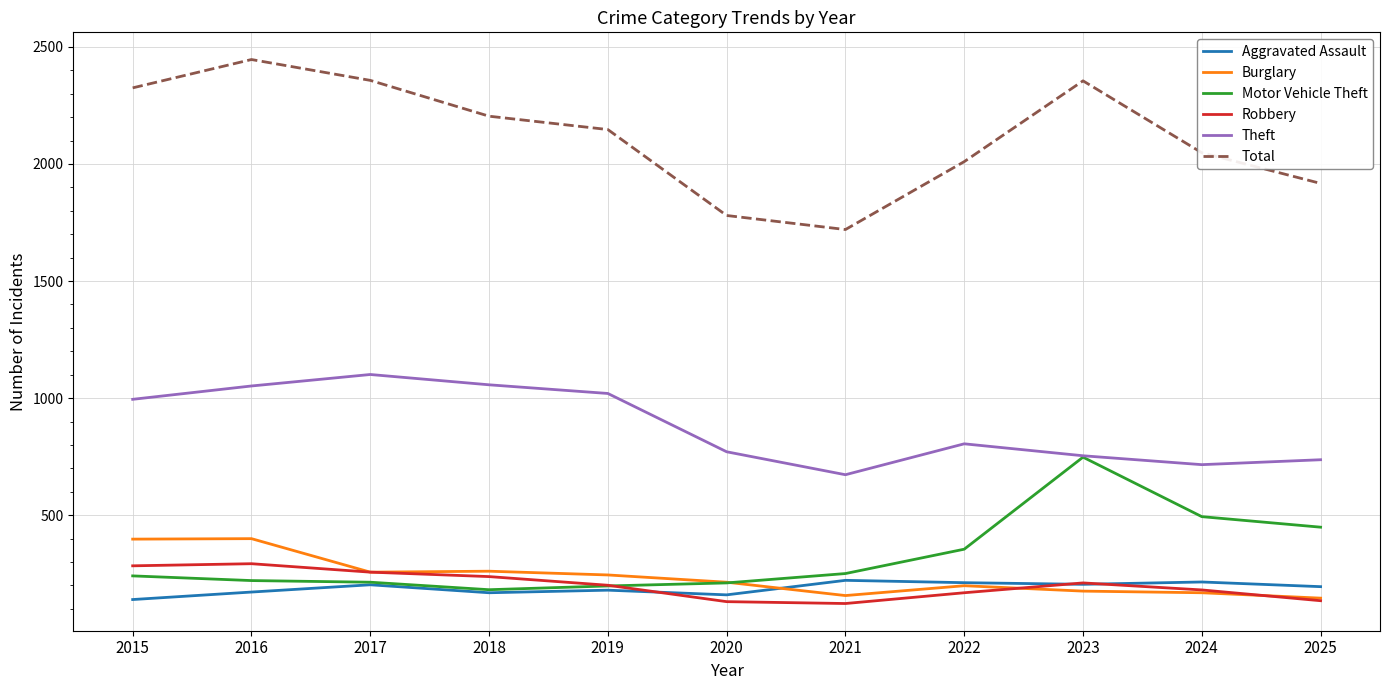

Is it true that Total equals 2204 at 2018?

True